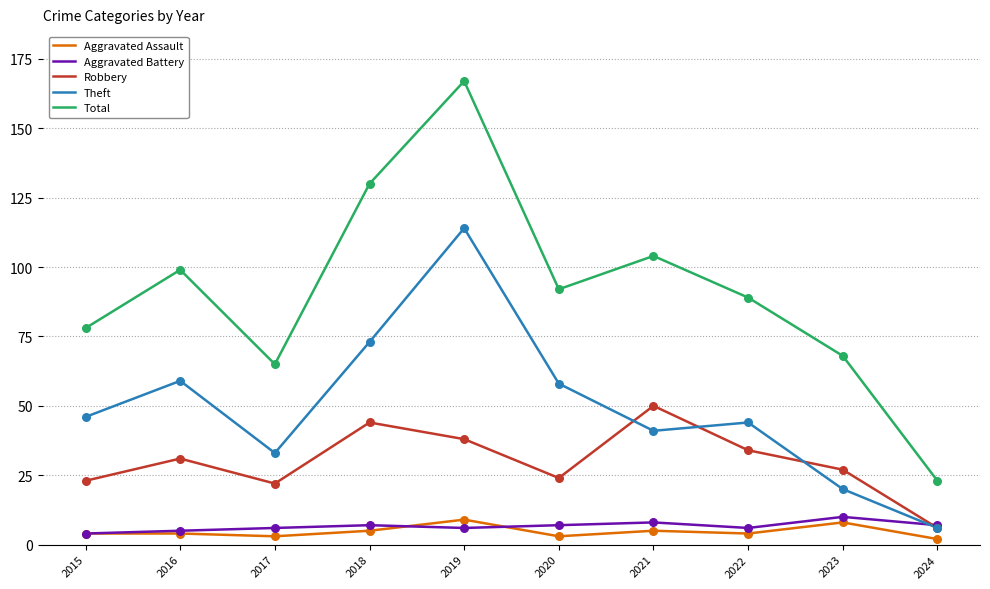

What are all the series names shown in the legend?

Aggravated Assault, Aggravated Battery, Robbery, Theft, Total